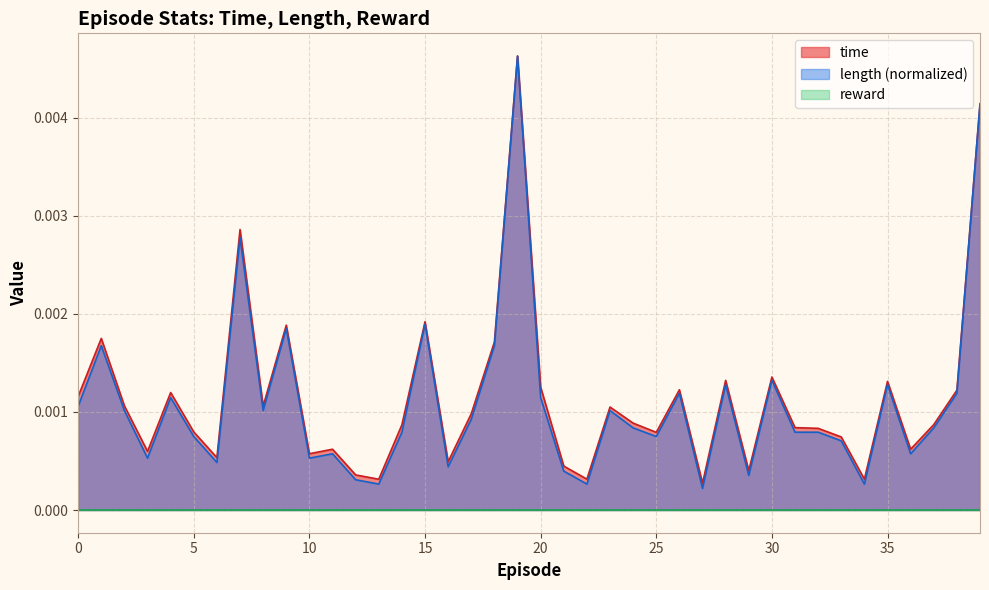

Which series has the largest range (max minus min)?

length (normalized)